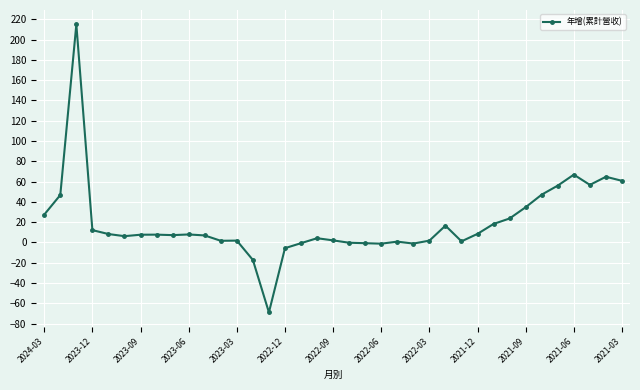

Does the chart display data point markers on the line(s)?

Yes